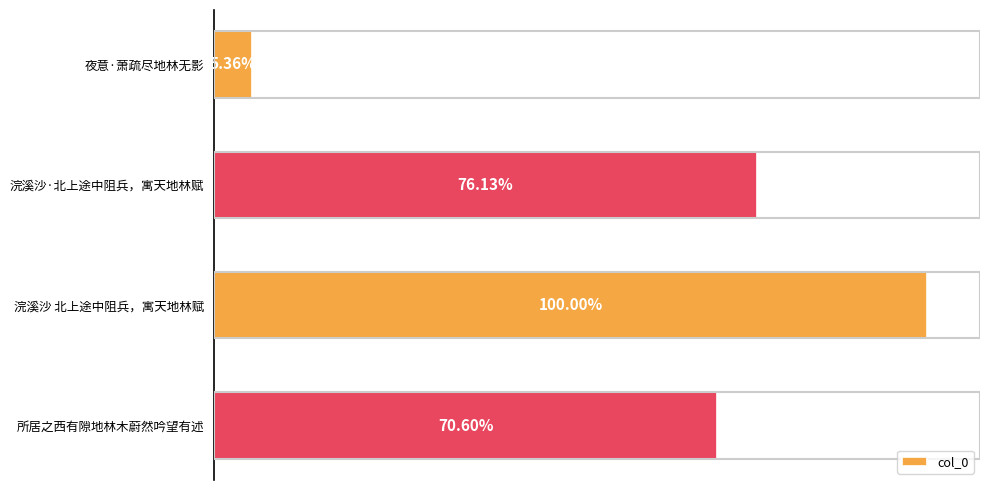

Does the chart contain any negative values?

No